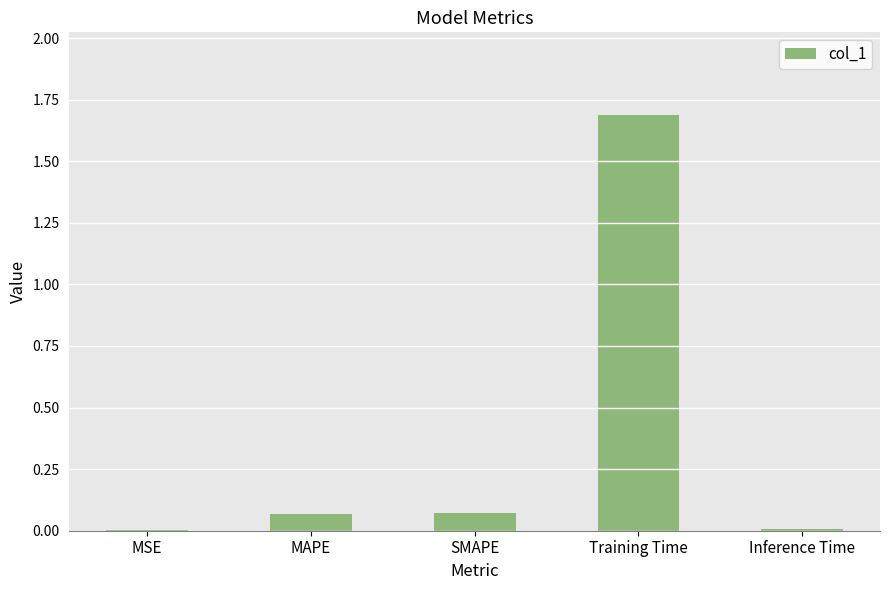

The value at Inference Time is 0.0. True or false?

True